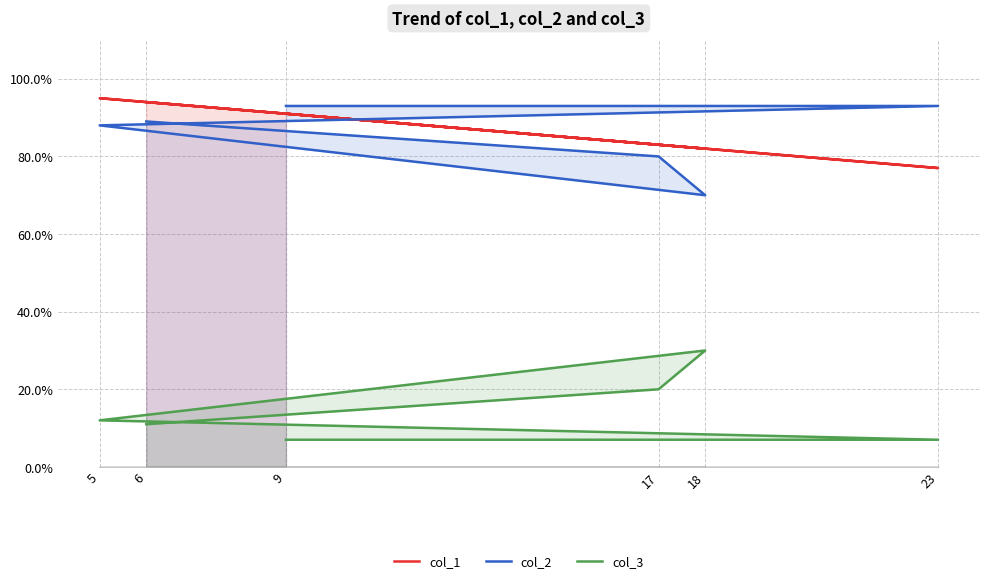

Reading left to right, transcribe all the data shown in this chart.

col_1: 94	83	82	95	77	91
col_2: 89	80	70	88	93	93
col_3: 11	20	30	12	7	7